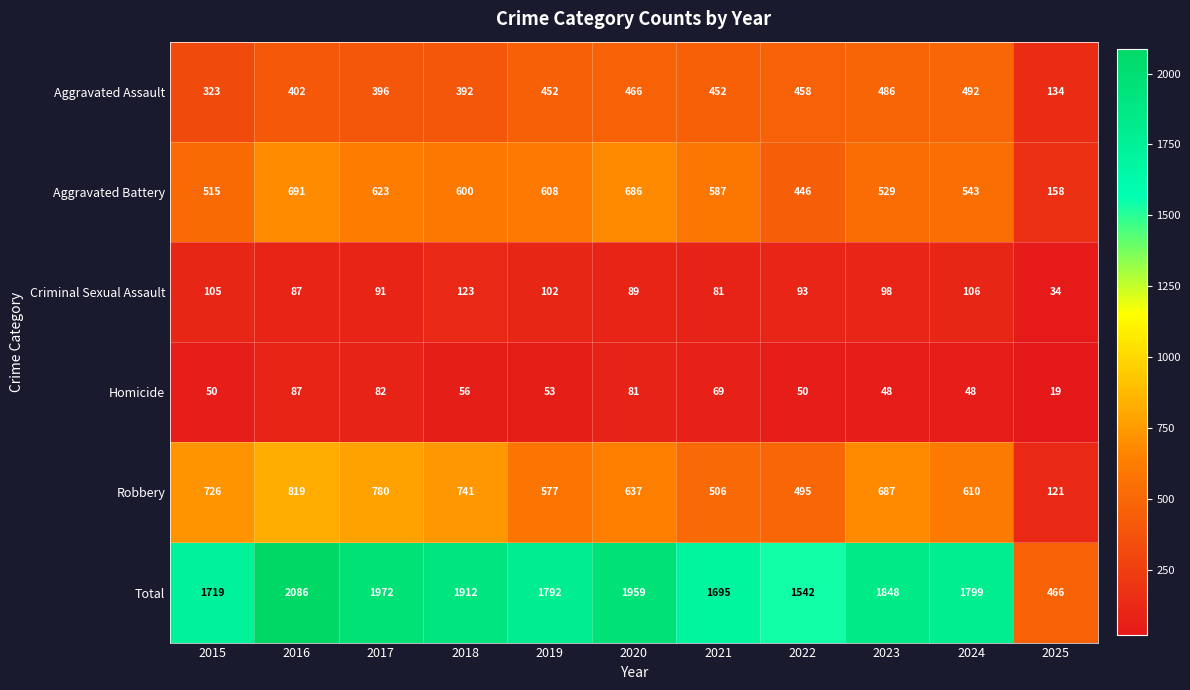

Where does the Robbery series first go above 637?

2015